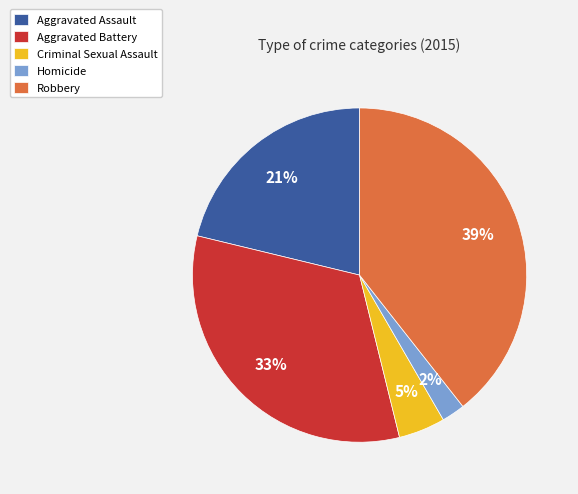

Which has a higher value, Aggravated Battery or Robbery?

Robbery